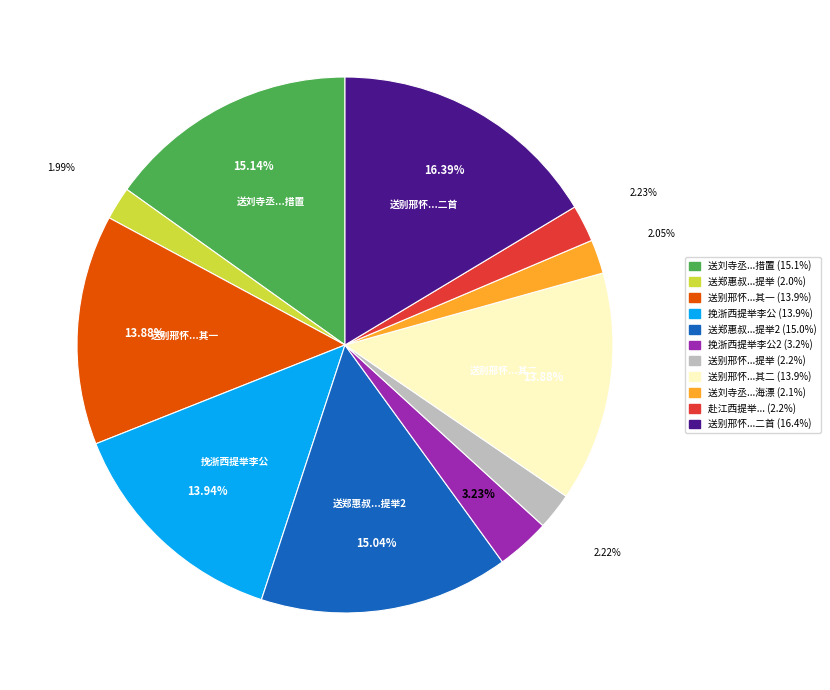

Is there a majority slice in this chart?

No